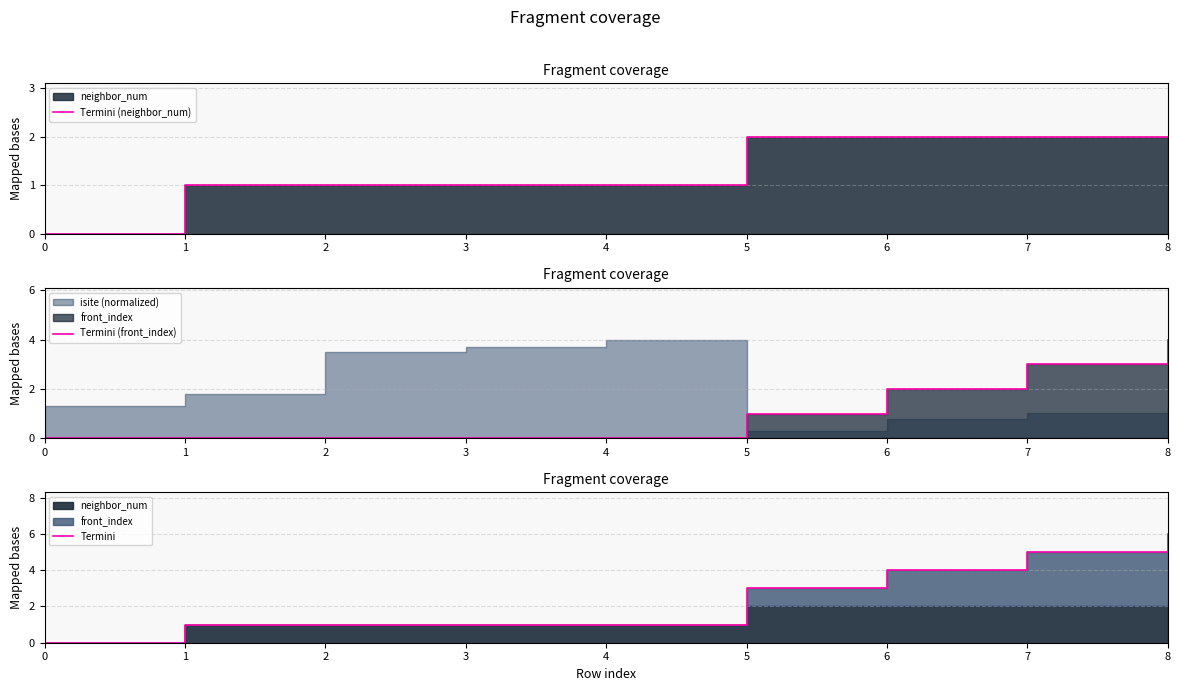

Does the chart have visible grid lines?

Yes